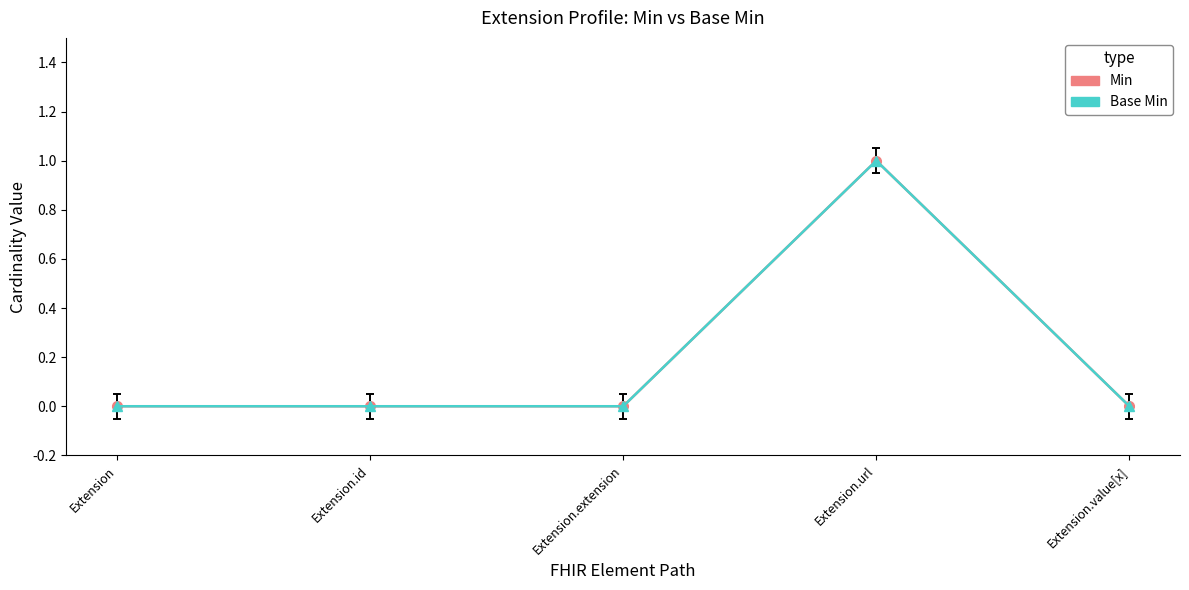

Does the chart have visible grid lines?

No